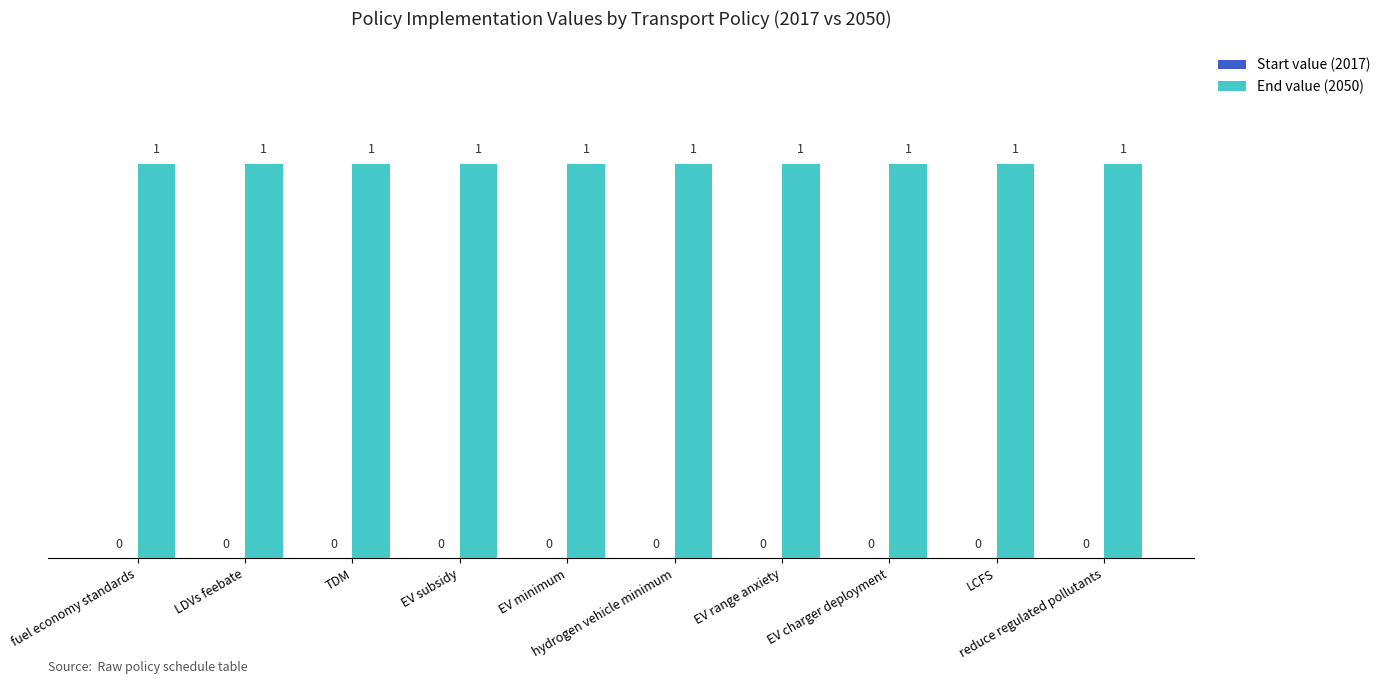

What is the label of the 6th bar from the right?

EV minimum